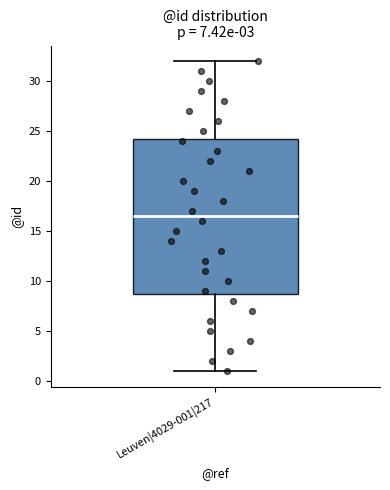

Where does the median line of the box for Leuven|4029-001|217 sit on the y-axis? The values are not printed on the chart, so give them approximately, as read against the axis.

16.5